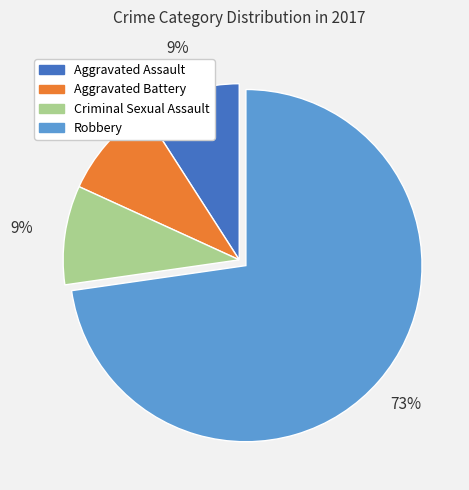

Which slice represents more than half of the pie?

Robbery